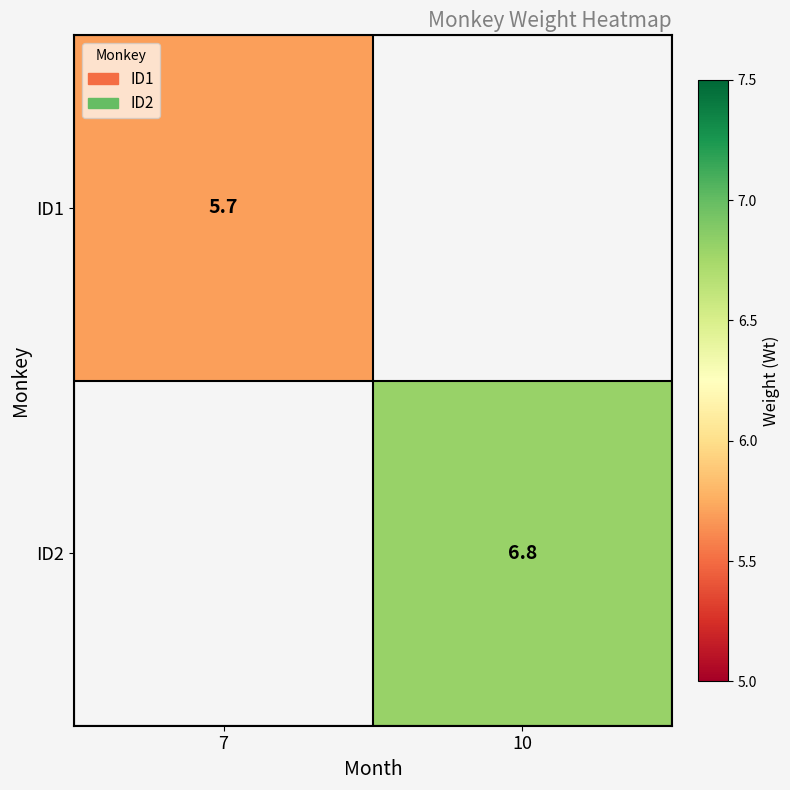

Is it true that ID2 equals 6.8 at 10?

True